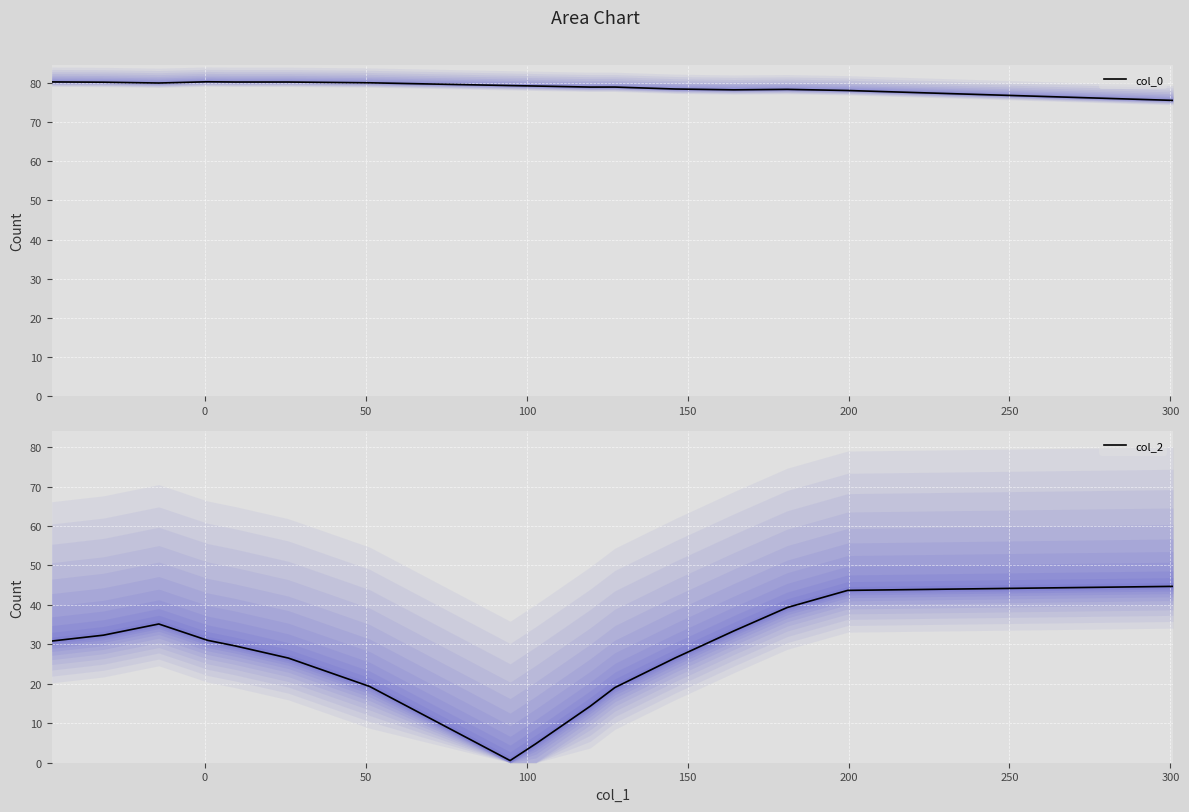

Rank the series by their maximum value, from highest to lowest.

col_0, col_2